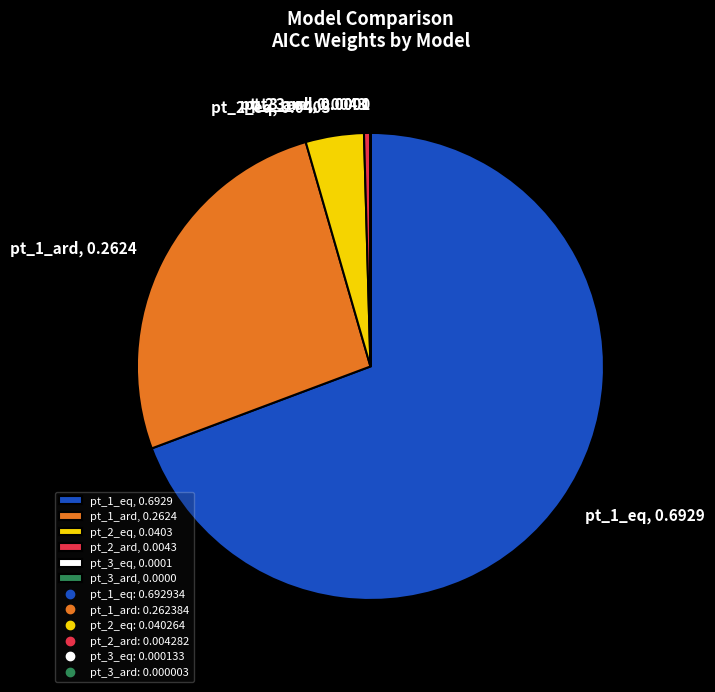

Which has a higher value, pt_2_eq, 0.0403 or pt_2_ard, 0.0043?

pt_2_eq, 0.0403